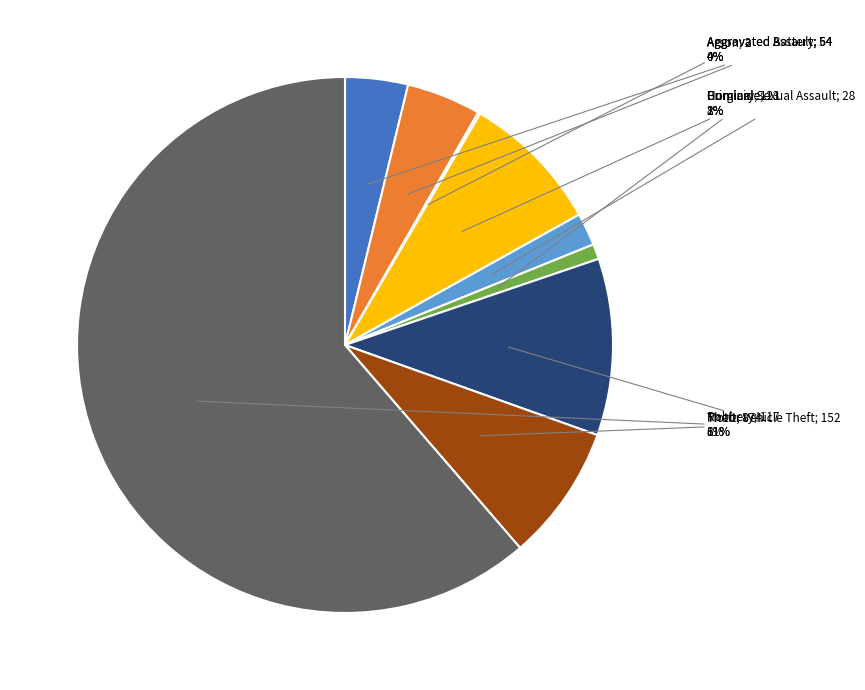

To the nearest percent, what is the average slice percentage?

11%